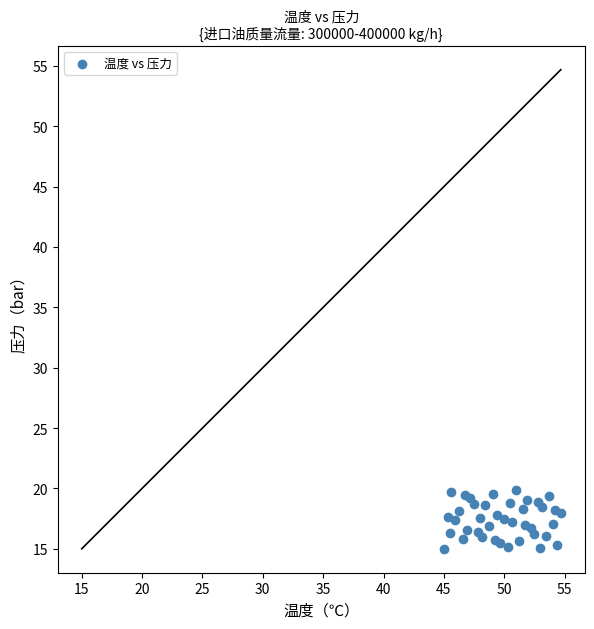

What is the range of X values (max minus min)?

9.7